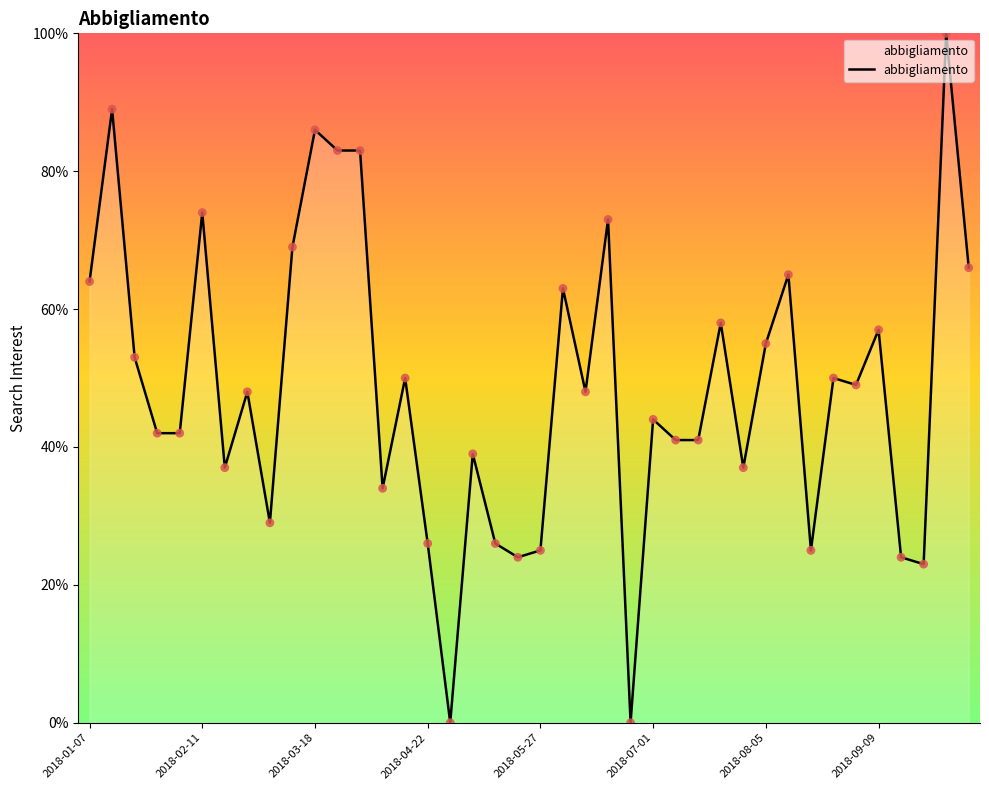

What is the greatest value displayed?

100